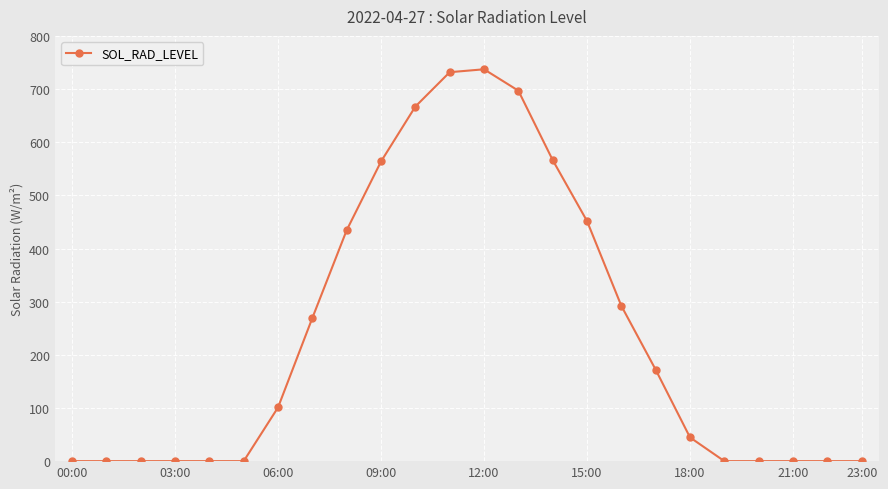

What is the sum of all values?

5728.3